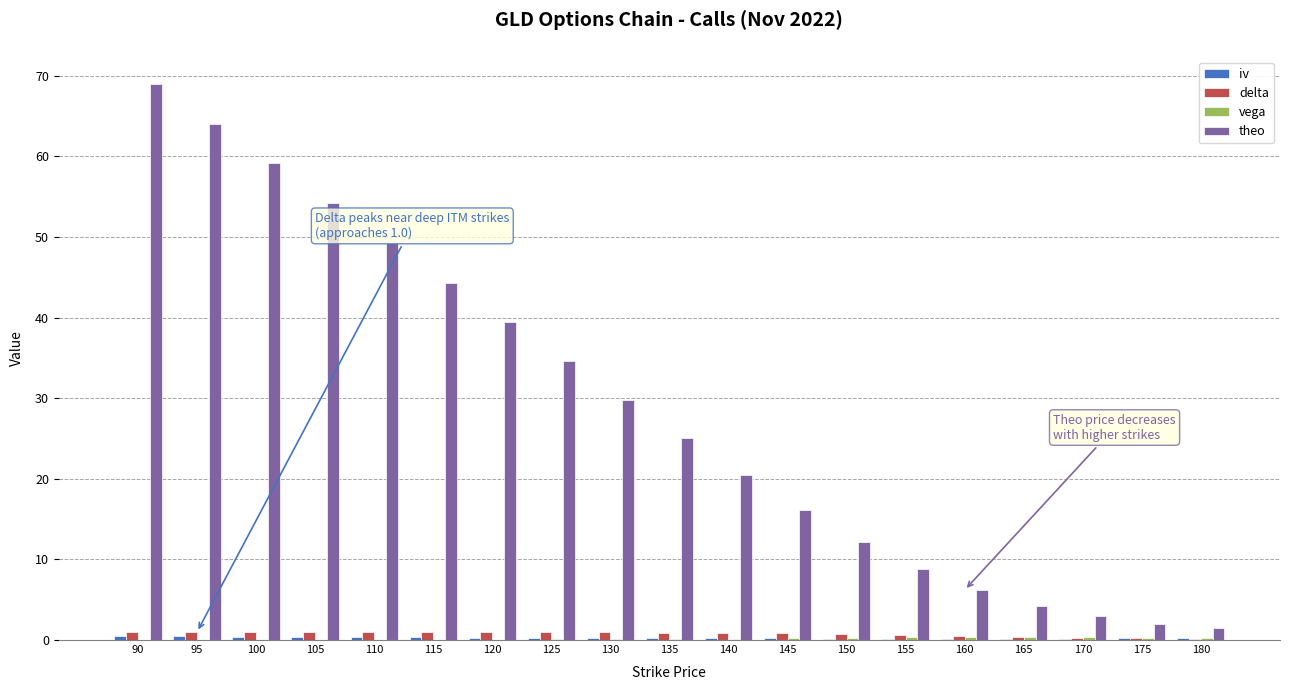

Which category has the highest value across all series?

90